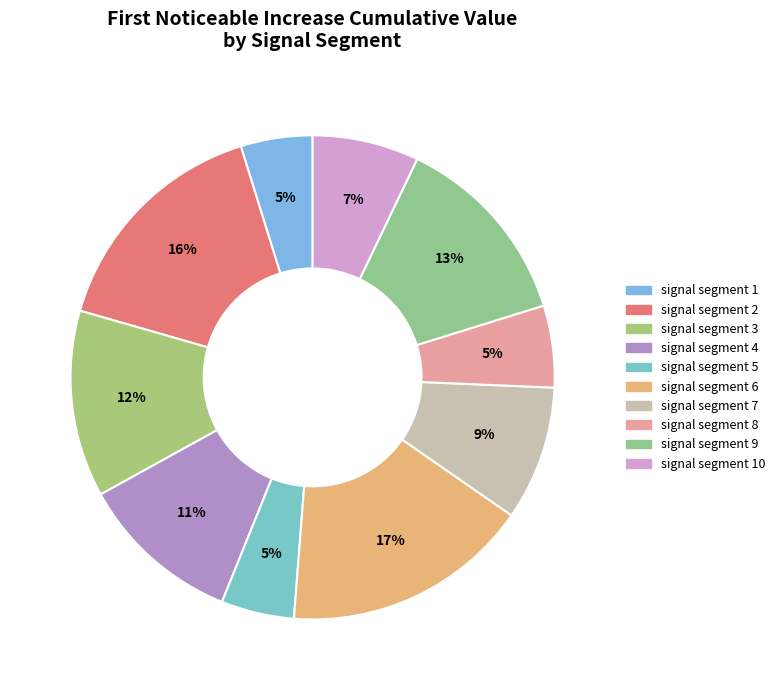

Does any single category account for the majority?

No